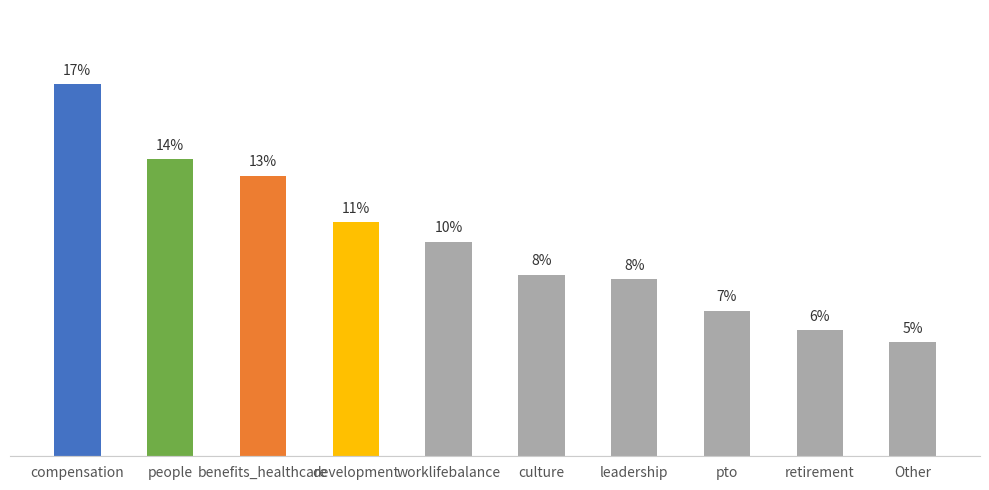

What is the label of the 7th bar from the left?

leadership